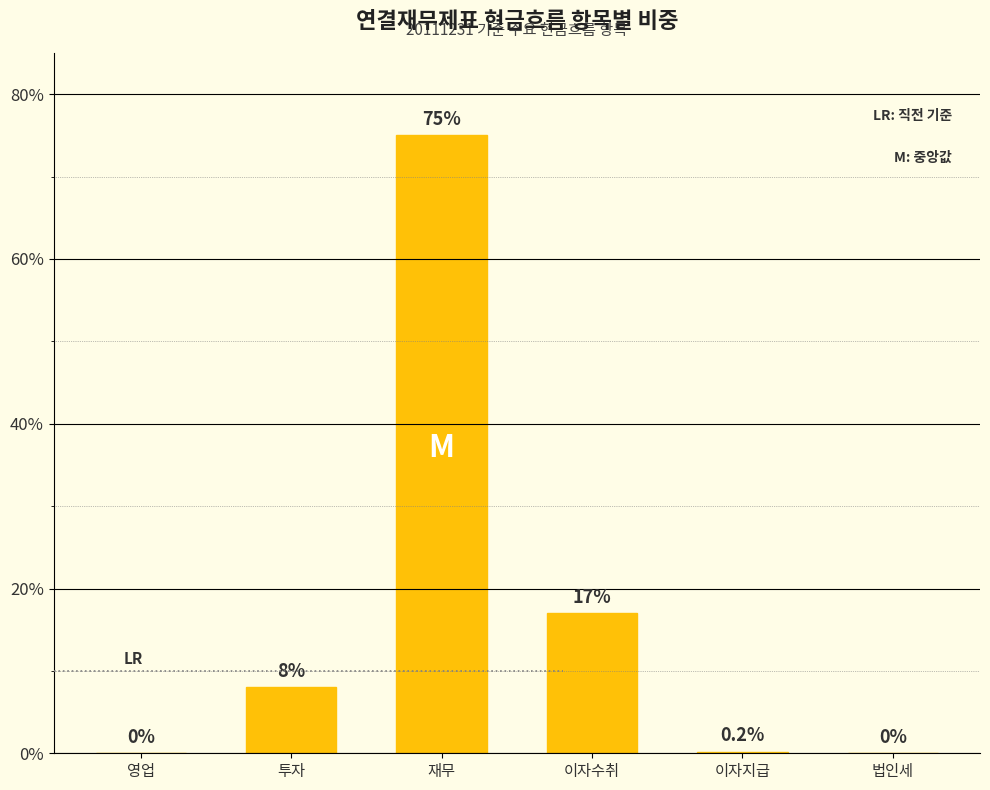

What is the change in value from 투자 to 법인세?

-8.0